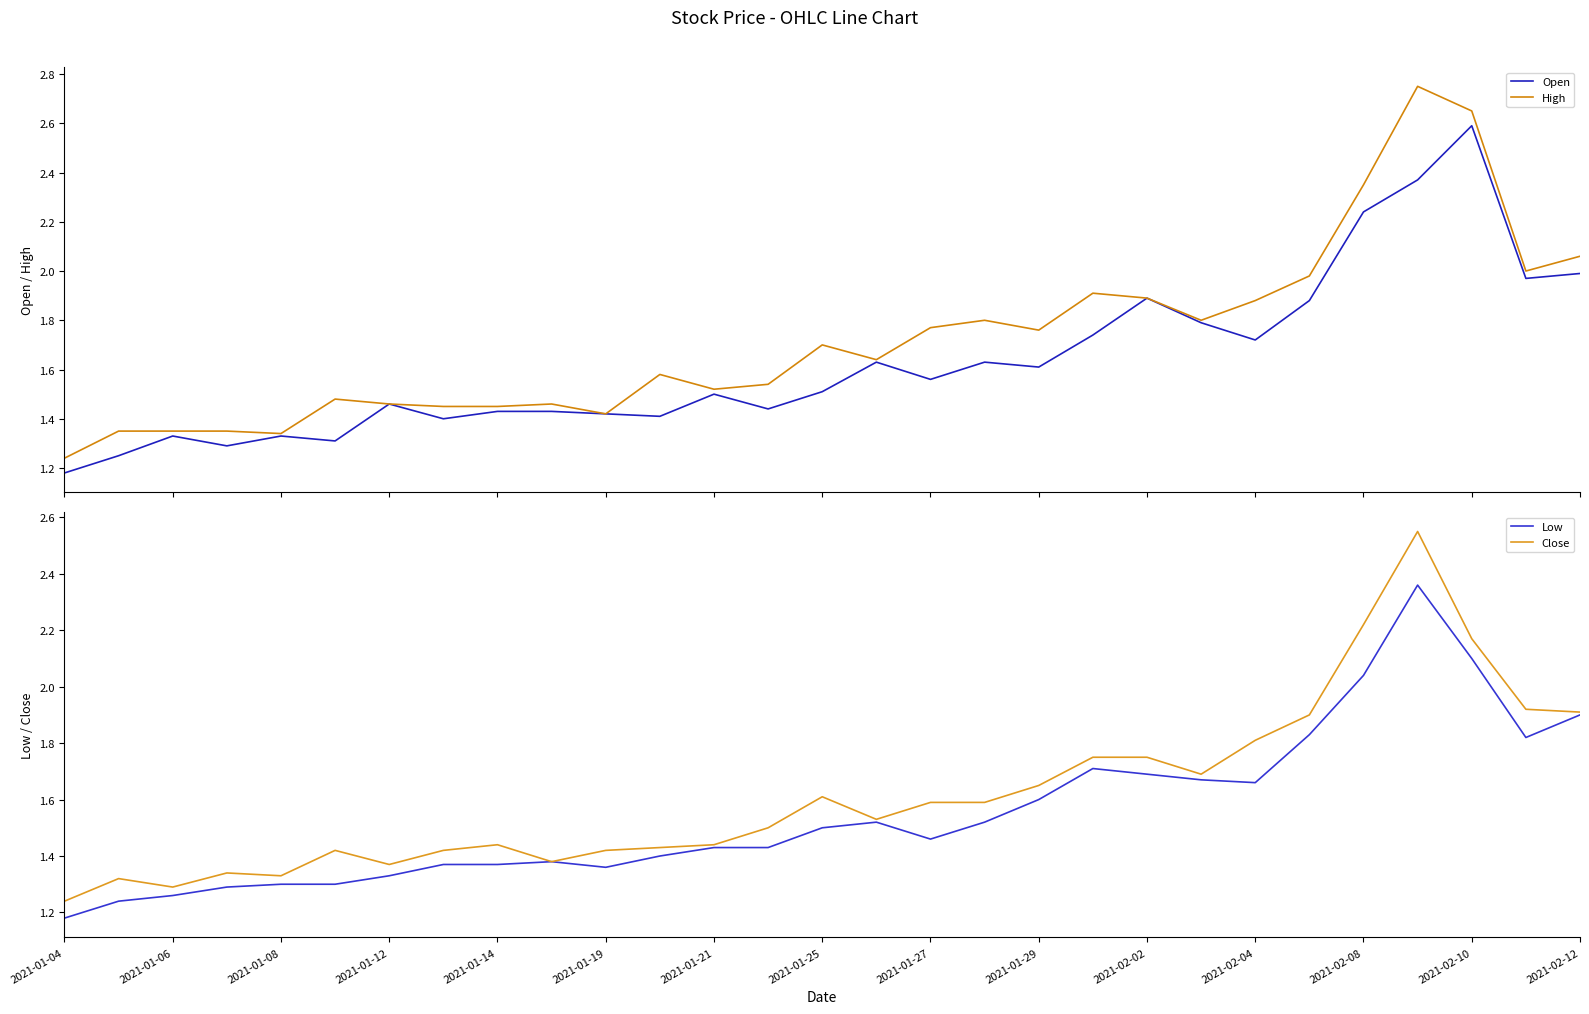

What is the average value of the Close series?

1.6